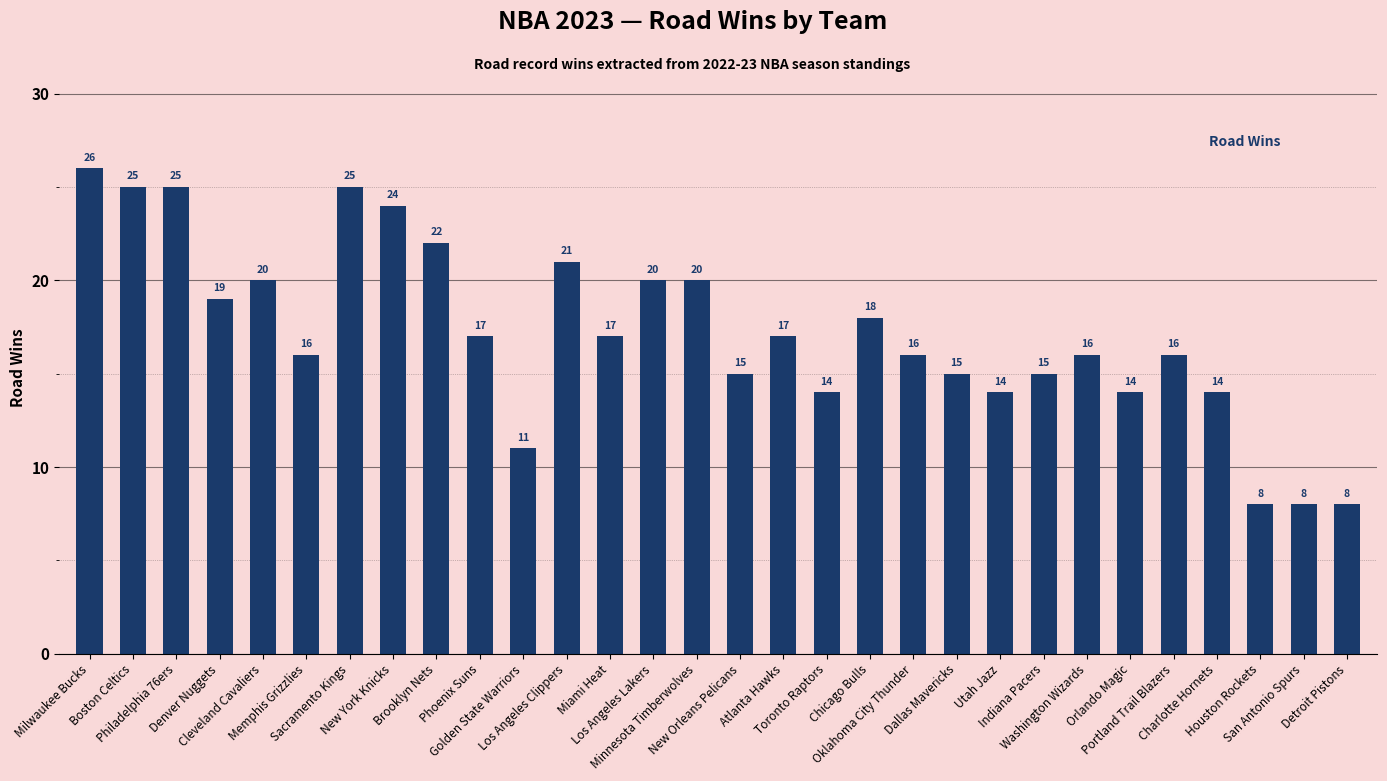

Does the chart contain stacked bars?

No